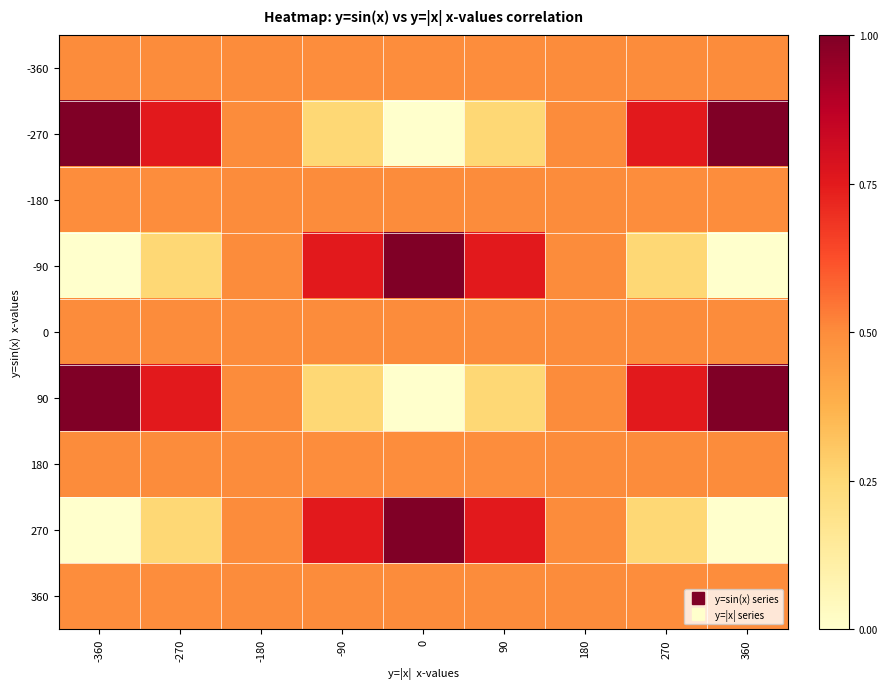

Reading right to left, what are all the values shown in this chart?

-360: 360=0.5	270=0.5	180=0.5	90=0.5	0=0.5	-90=0.5	-180=0.5	-270=0.5	-360=0.5
-270: 360=1.0	270=0.8	180=0.5	90=0.2	0=0.0	-90=0.2	-180=0.5	-270=0.8	-360=1.0
-180: 360=0.5	270=0.5	180=0.5	90=0.5	0=0.5	-90=0.5	-180=0.5	-270=0.5	-360=0.5
-90: 360=0.0	270=0.2	180=0.5	90=0.8	0=1.0	-90=0.8	-180=0.5	-270=0.2	-360=0.0
0: 360=0.5	270=0.5	180=0.5	90=0.5	0=0.5	-90=0.5	-180=0.5	-270=0.5	-360=0.5
90: 360=1.0	270=0.8	180=0.5	90=0.2	0=0.0	-90=0.2	-180=0.5	-270=0.8	-360=1.0
180: 360=0.5	270=0.5	180=0.5	90=0.5	0=0.5	-90=0.5	-180=0.5	-270=0.5	-360=0.5
270: 360=0.0	270=0.2	180=0.5	90=0.8	0=1.0	-90=0.8	-180=0.5	-270=0.2	-360=0.0
360: 360=0.5	270=0.5	180=0.5	90=0.5	0=0.5	-90=0.5	-180=0.5	-270=0.5	-360=0.5